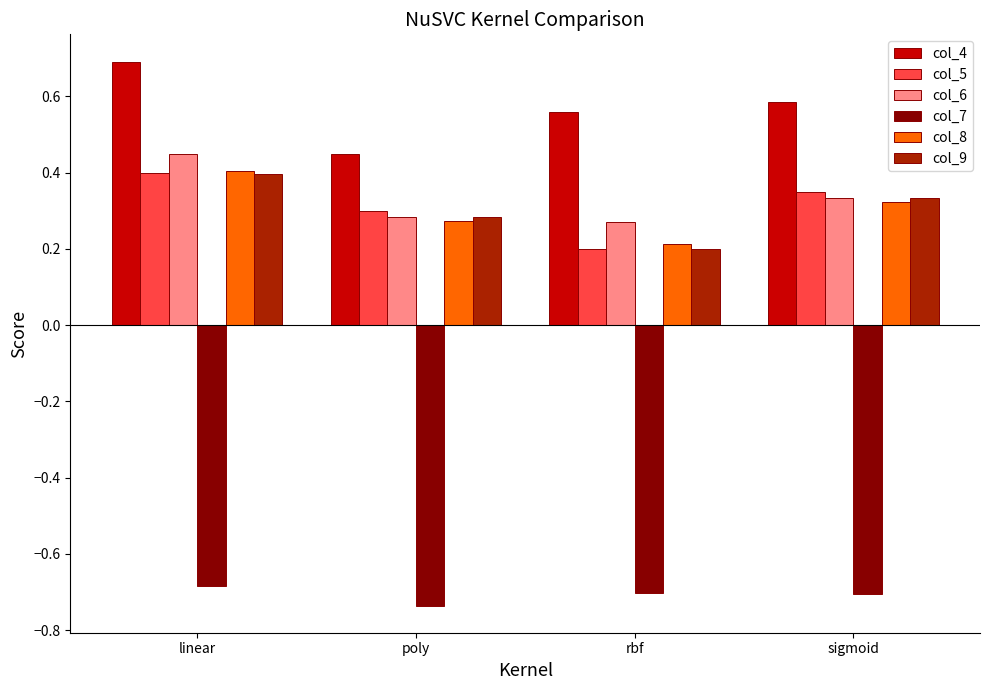

True or false: col_4 has a value of 0.4 at linear.

False